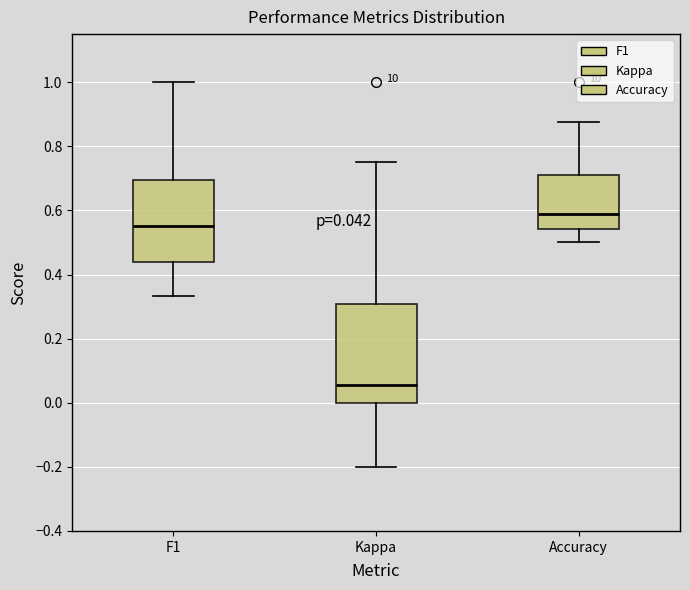

Which box has the highest median line?

Accuracy